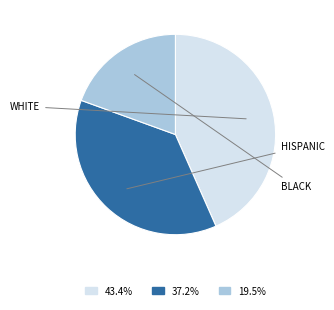

Is there any slice that represents more than half of the pie?

No